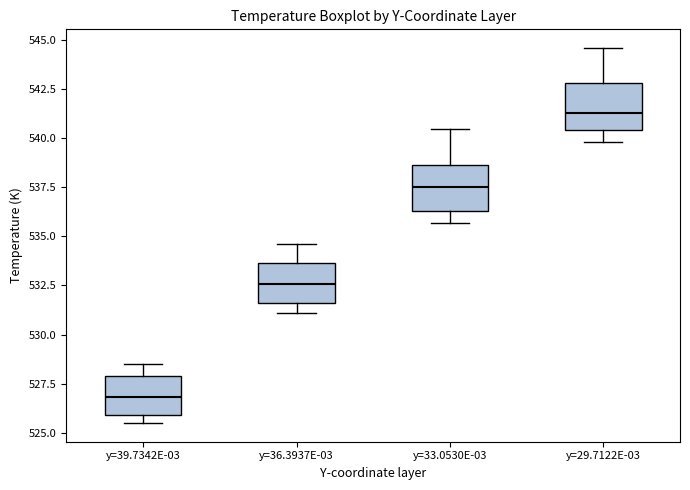

Reading left to right, transcribe this box plot: for each box, give where its median line is, the range the box spans, and where its two whiskers end, as read against the y-axis. The values are not printed on the chart, so give them approximately, as read against the axis.

y=39.7342E-03: median 527.0, box 526.0 to 528.0, whiskers 525.5 to 528.5
y=36.3937E-03: median 532.5, box 531.5 to 533.5, whiskers 531.0 to 534.5
y=33.0530E-03: median 537.5, box 536.5 to 538.5, whiskers 535.5 to 540.5
y=29.7122E-03: median 541.5, box 540.5 to 543.0, whiskers 540.0 to 544.5